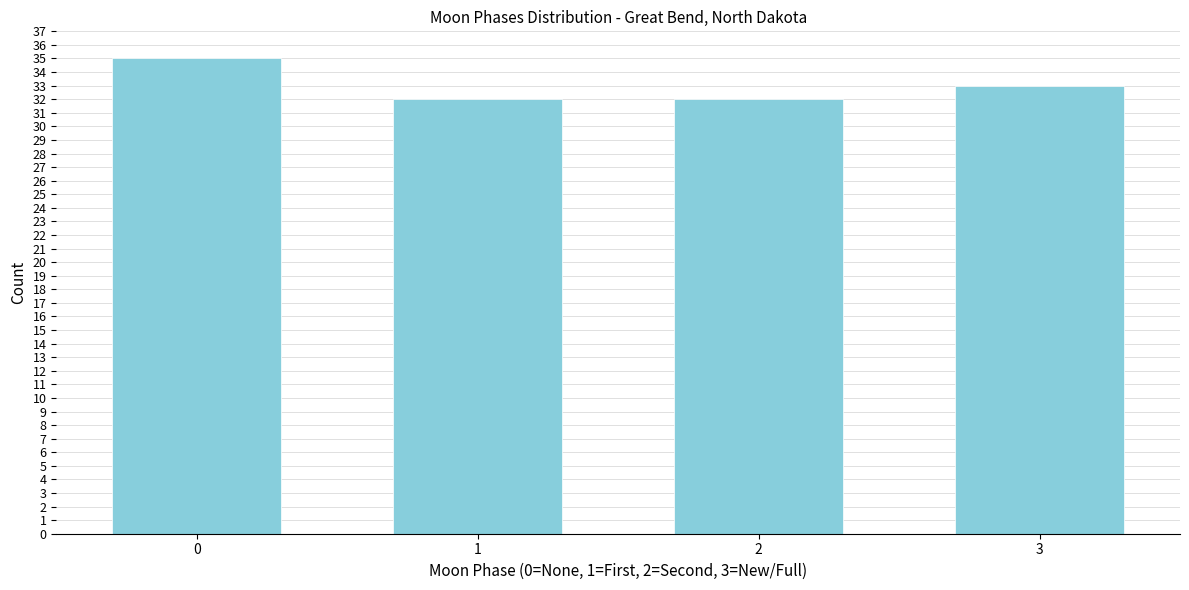

Reading right to left, what are all the values shown in this chart?

33	32	32	35